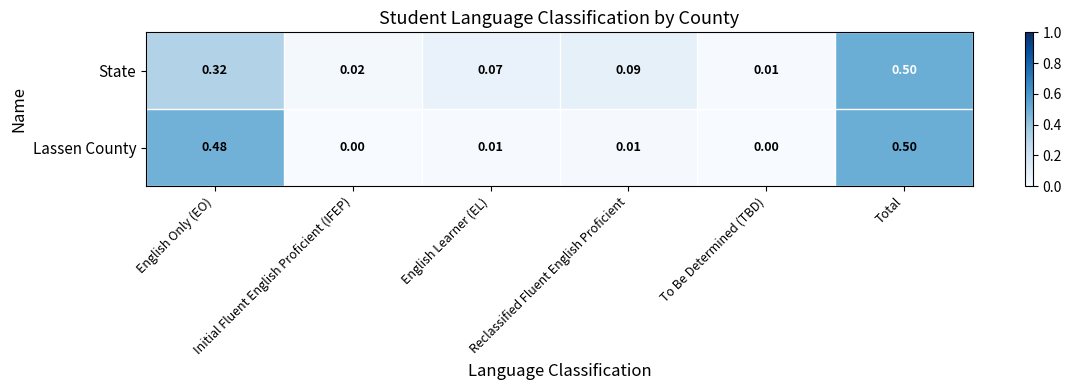

At which label is State closest to 0?

To Be Determined (TBD)